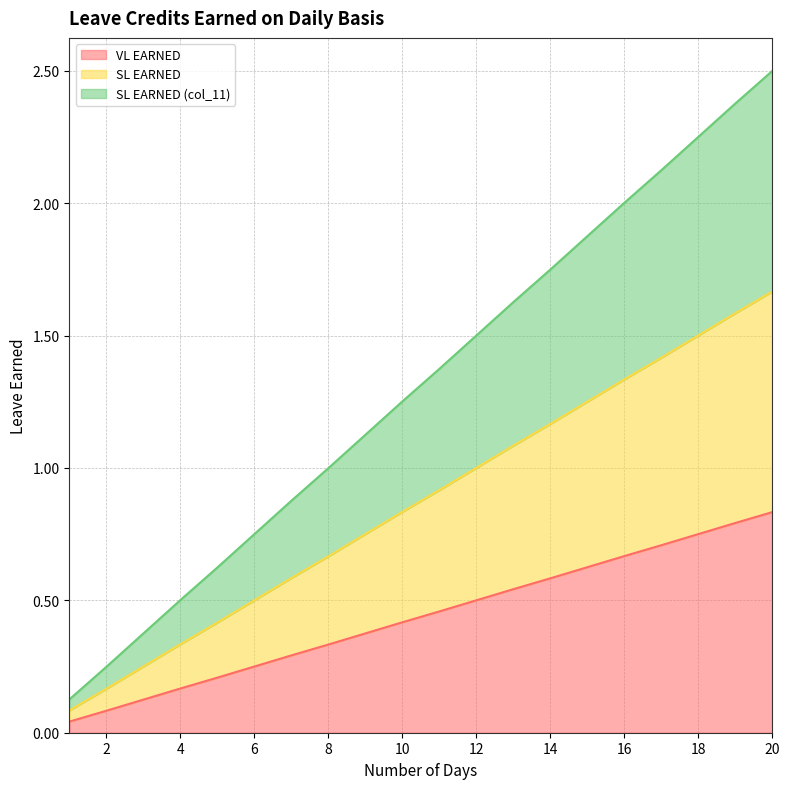

Reading right to left, transcribe all the data shown in this chart.

VL EARNED: 0.8	0.8	0.8	0.7	0.7	0.6	0.6	0.5	0.5	0.5	0.4	0.4	0.3	0.3	0.2	0.2	0.2	0.1	0.1	0.0
SL EARNED: 1.7	1.6	1.5	1.4	1.3	1.2	1.2	1.1	1.0	0.9	0.8	0.8	0.7	0.6	0.5	0.4	0.3	0.2	0.2	0.1
SL EARNED (col_11): 2.5	2.4	2.2	2.1	2.0	1.9	1.7	1.6	1.5	1.4	1.3	1.1	1.0	0.9	0.8	0.6	0.5	0.4	0.2	0.1